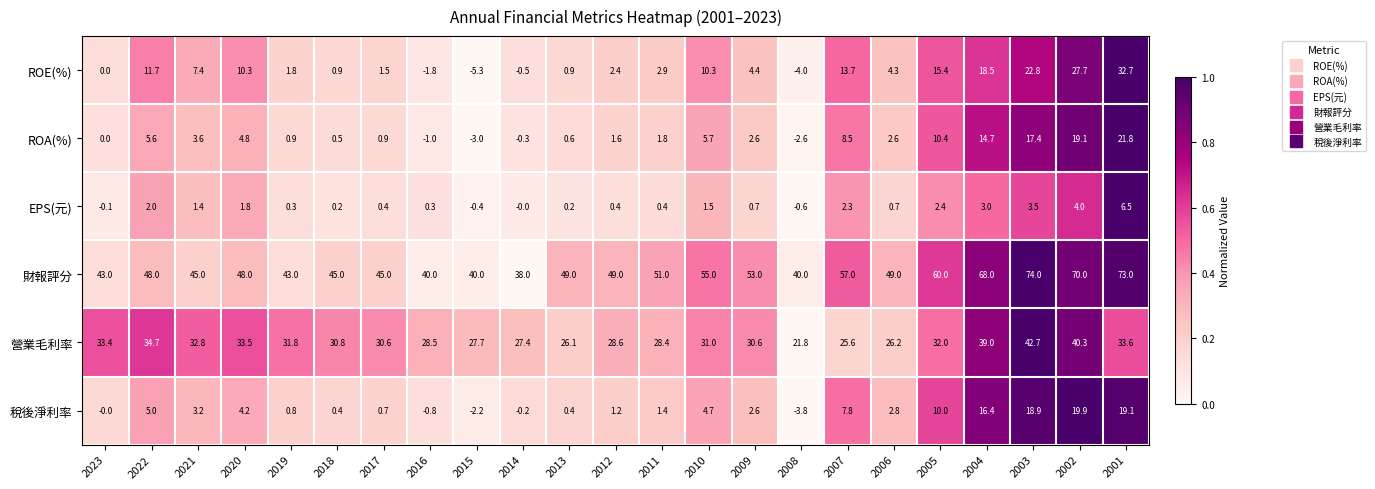

At which category is the sum across all series the highest?

2001